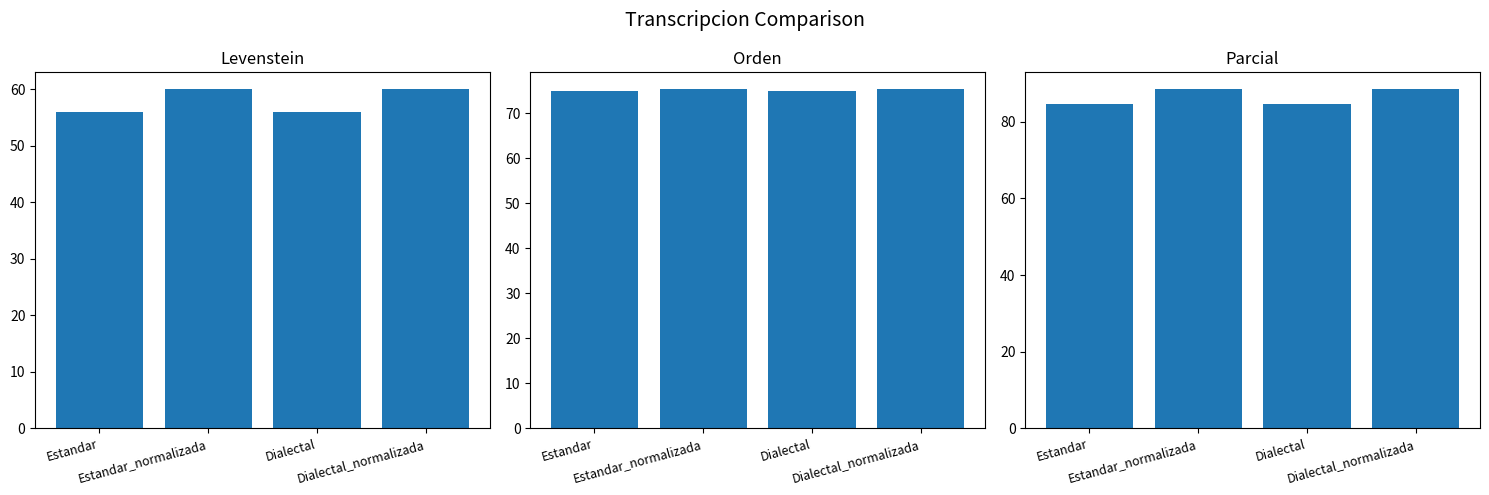

Read the Orden value at Estandar.

75.0